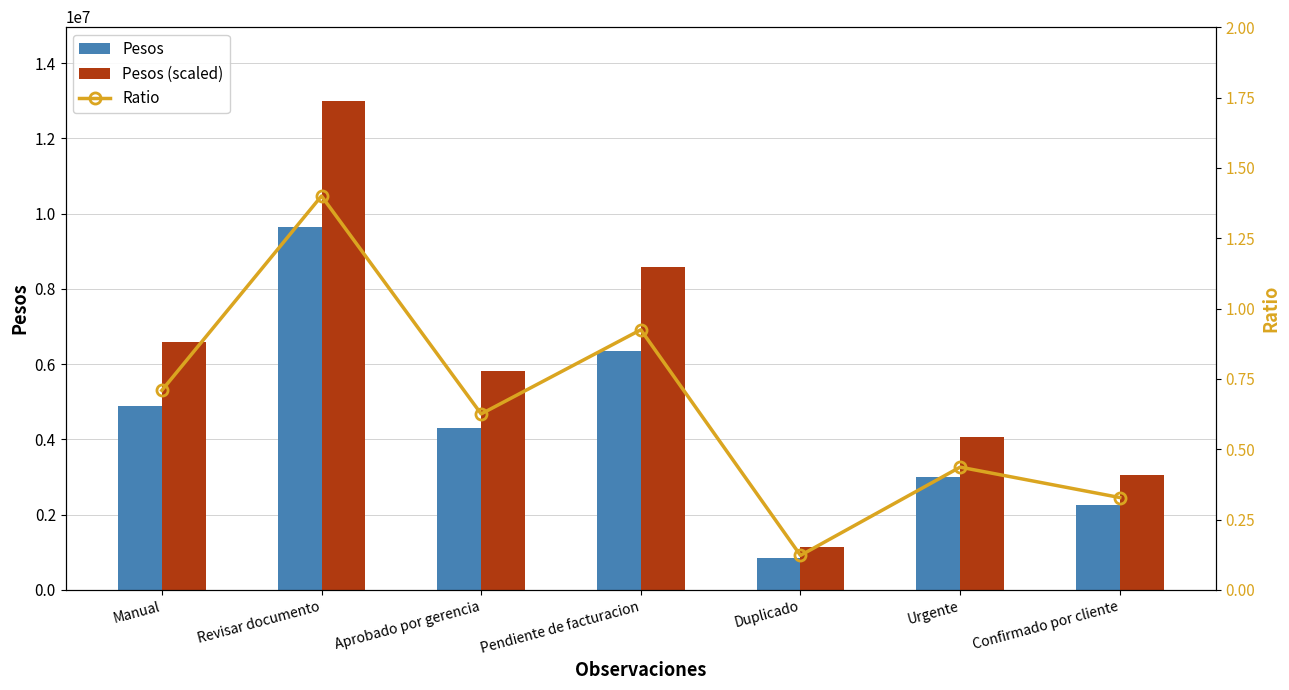

Which category has the lowest value in the Pesos series?

Duplicado